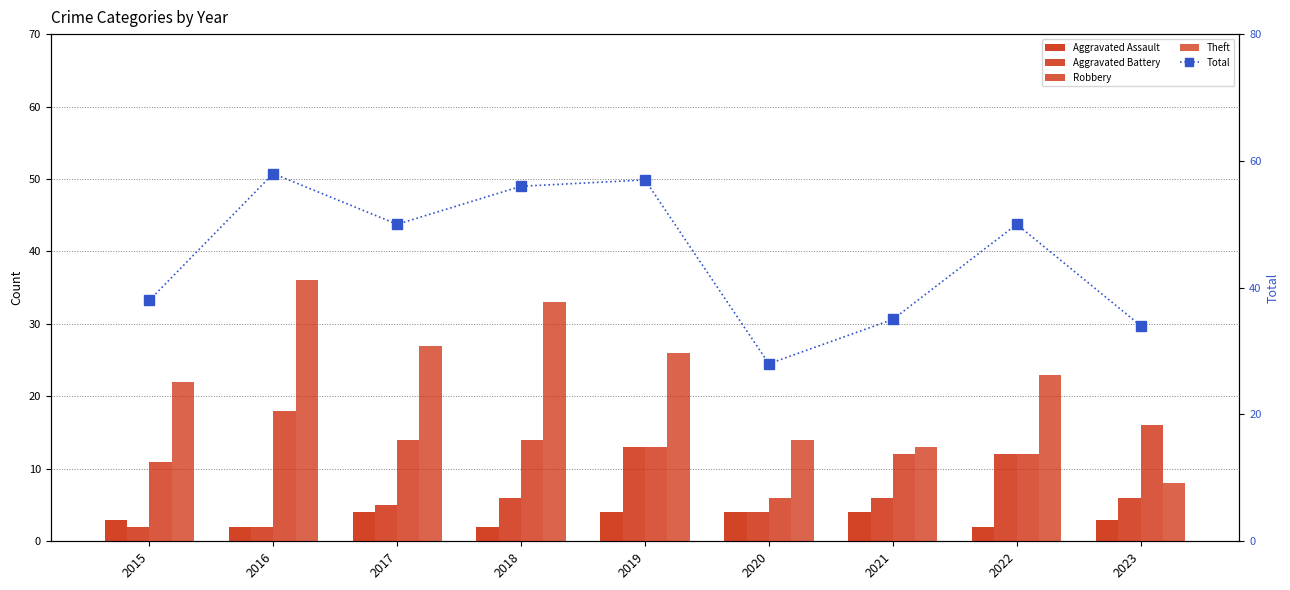

What are all the series names shown in the legend?

Aggravated Assault, Aggravated Battery, Robbery, Theft, Total